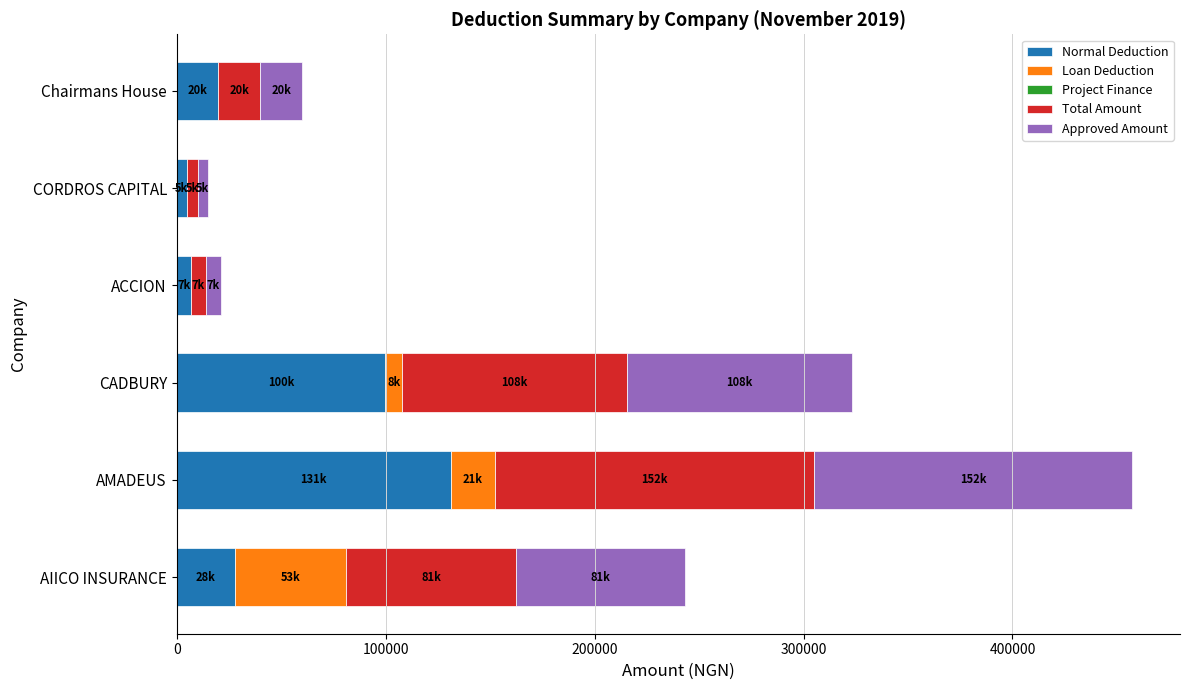

What is the total value across all series at AIICO INSURANCE?

243464.0